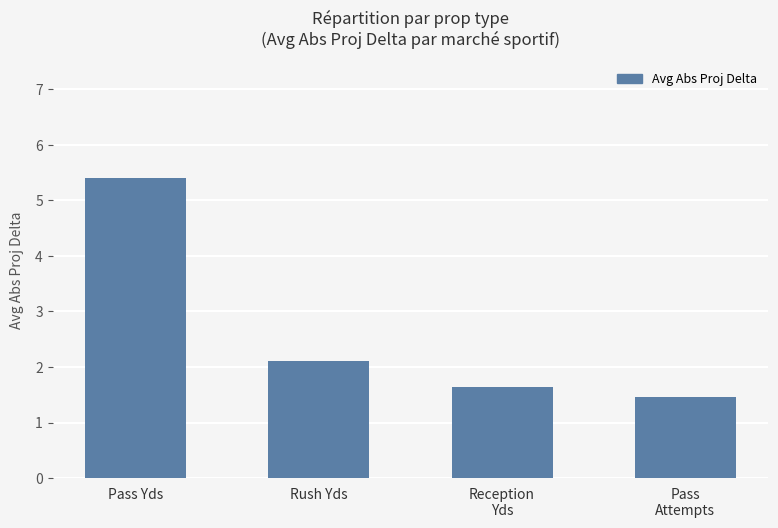

What position from the right is Rush Yds?

3